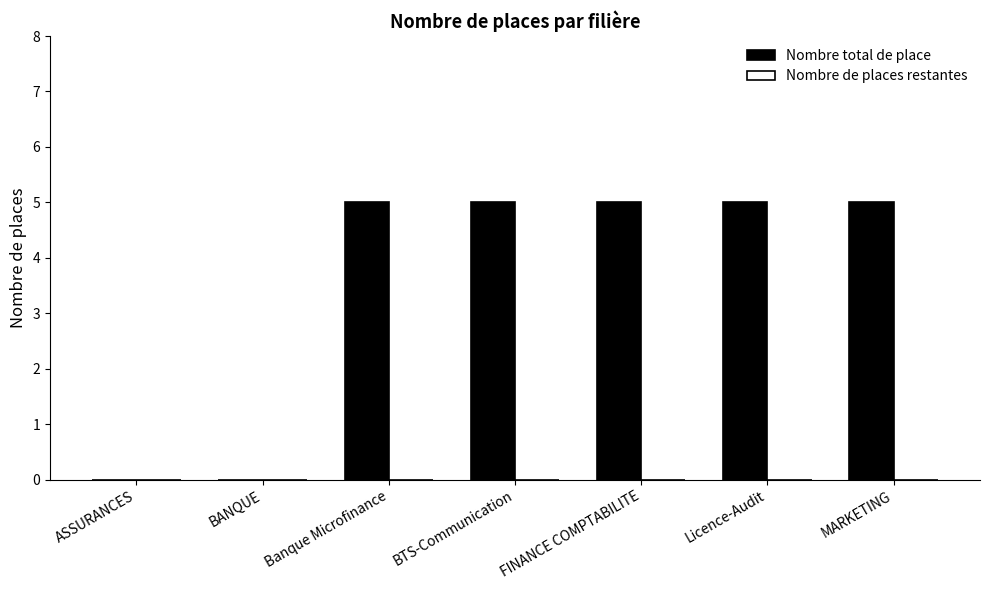

What is the change in value from BANQUE to MARKETING?

+5